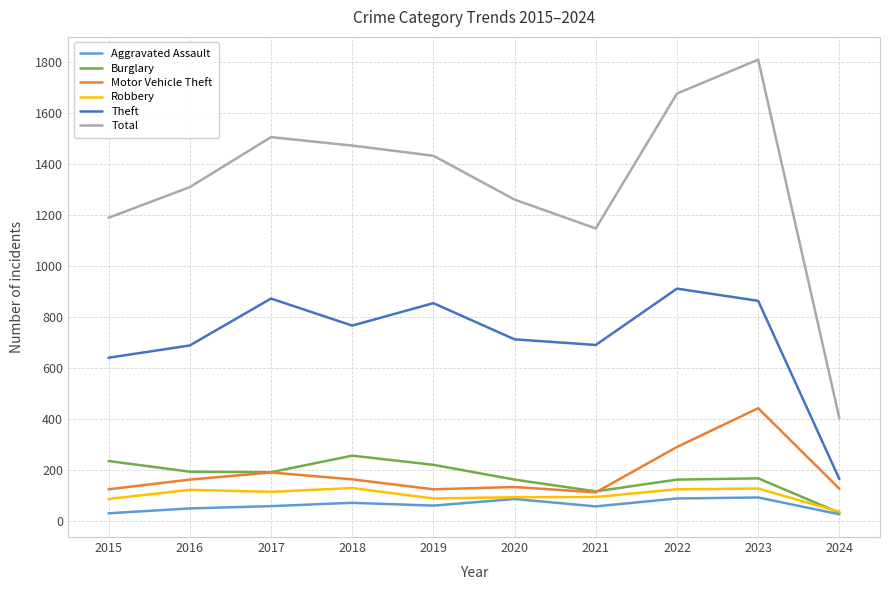

What is the highest value of the Aggravated Assault series?

93